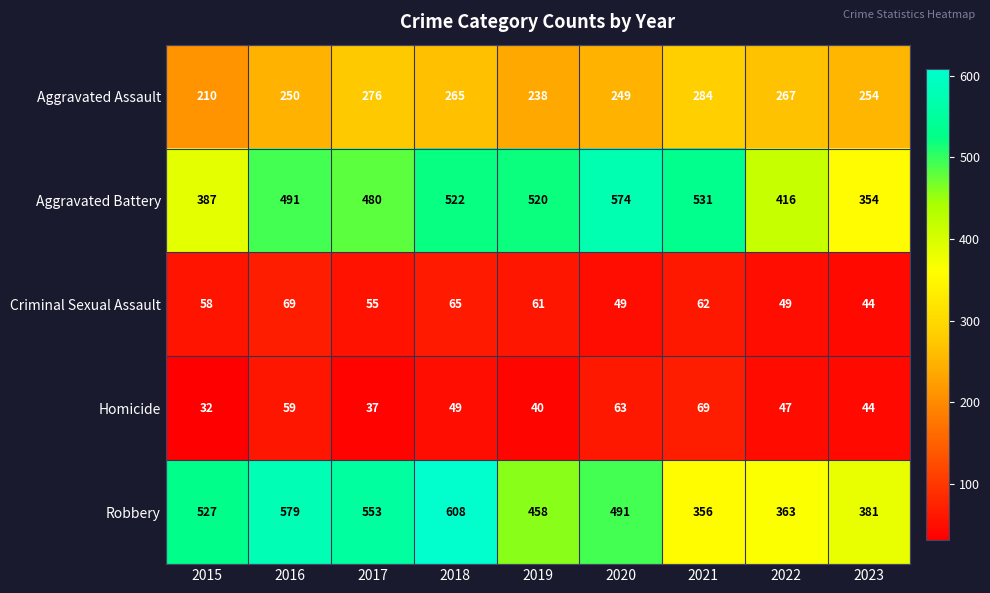

True or false: Criminal Sexual Assault has a value of 17 at 2020.

False